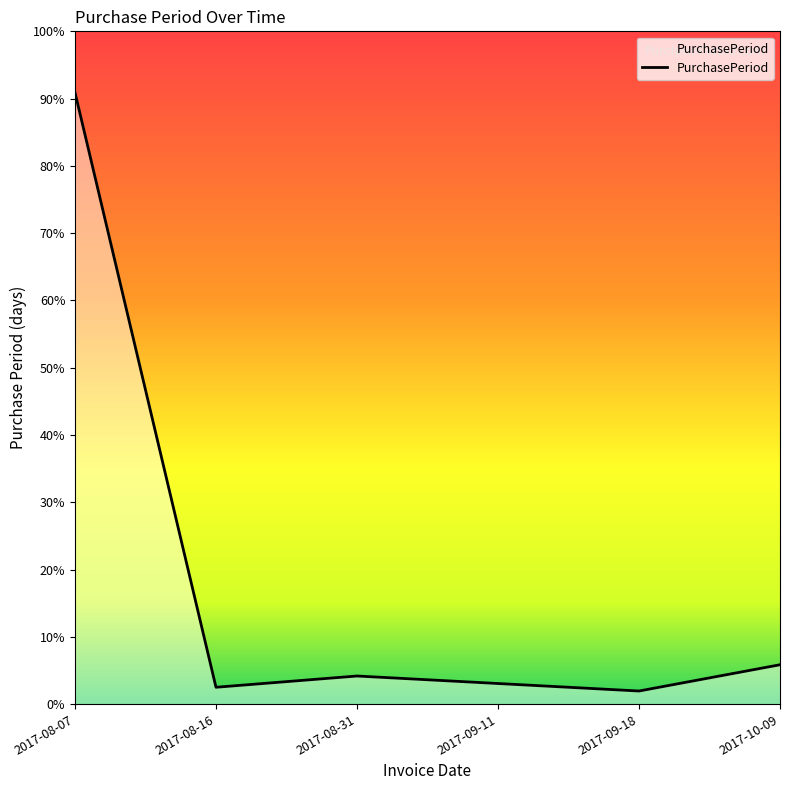

What is the change in value from 2017-08-07 to 2017-08-16?

-317